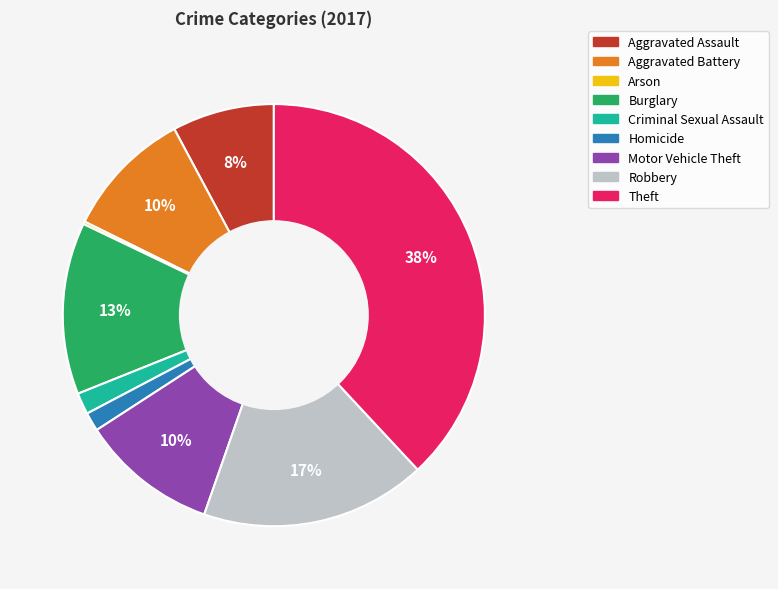

To the nearest percent, what is the average slice percentage?

11%